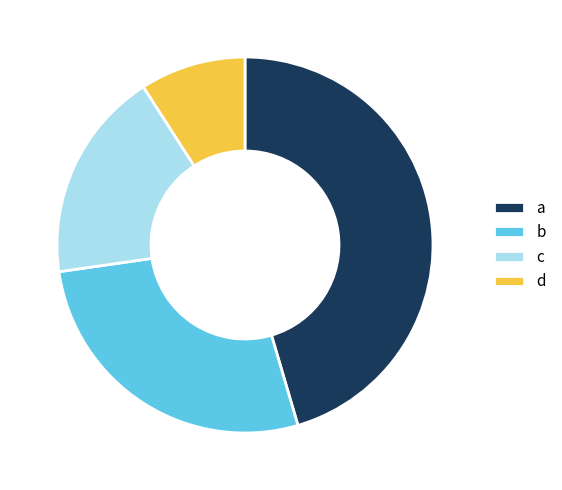

Is there a majority slice in this chart?

No